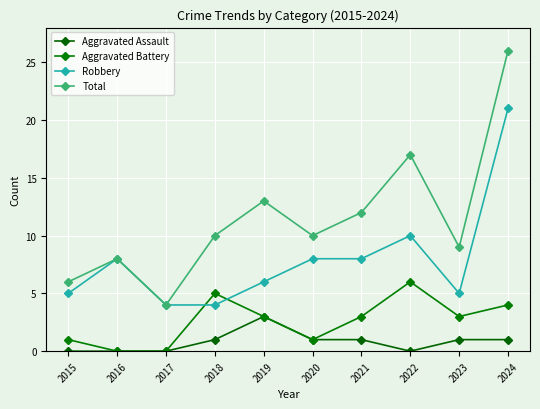

Count the Aggravated Assault values in the range 0 to 1.

9